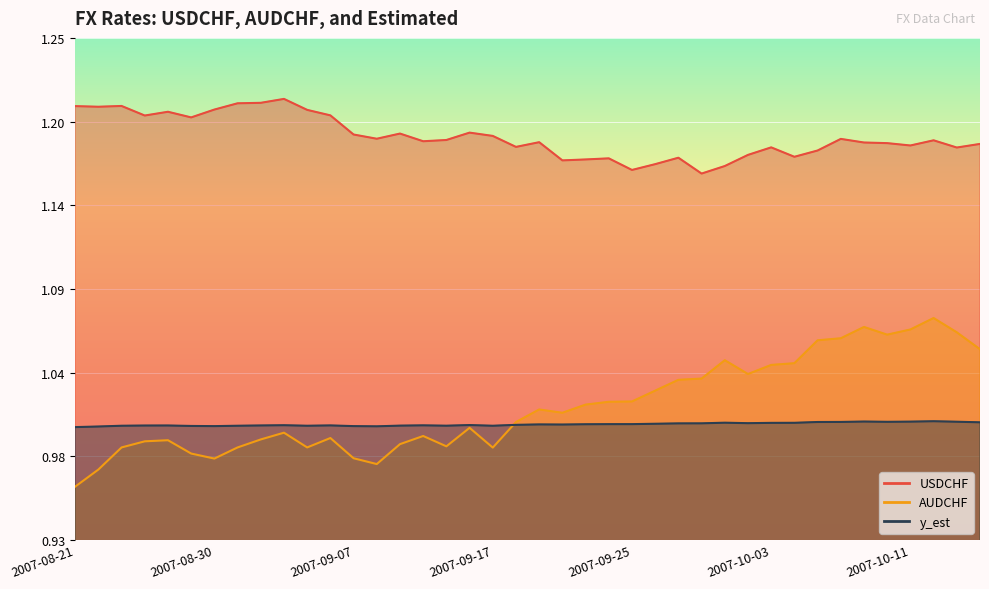

The value of USDCHF at 2007-09-03 is 1.2. True or false?

True